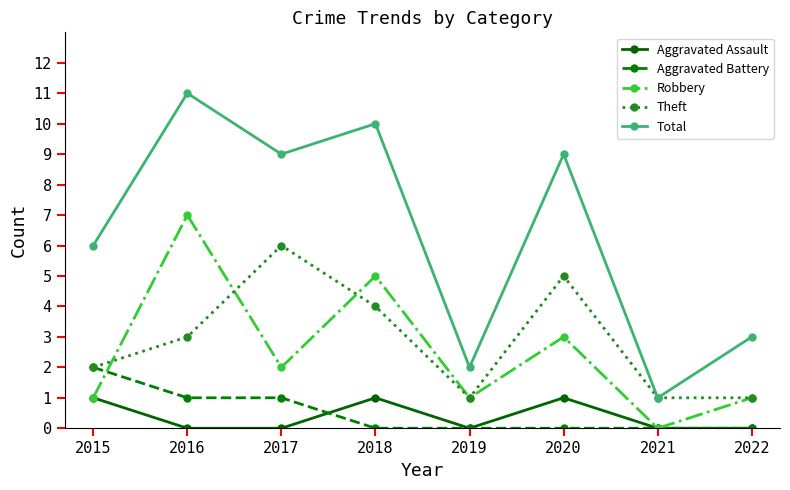

True or false: Robbery has more than 2 interior local peaks.

True